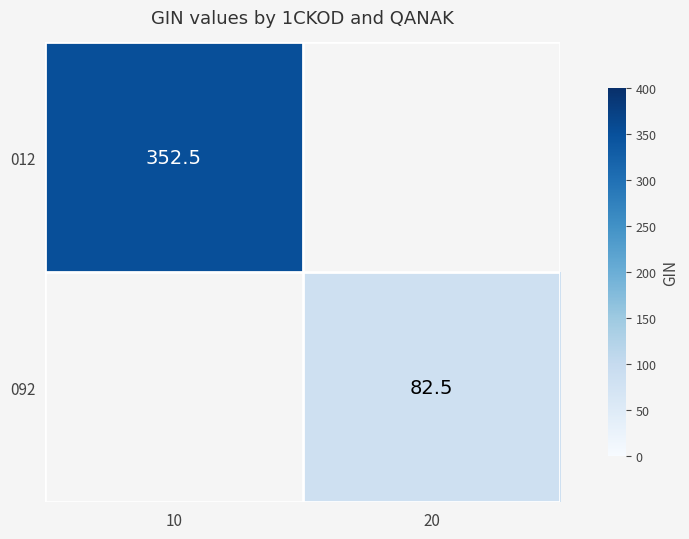

Is the value of 012 at 10 greater than the value of 092 at 20?

Yes